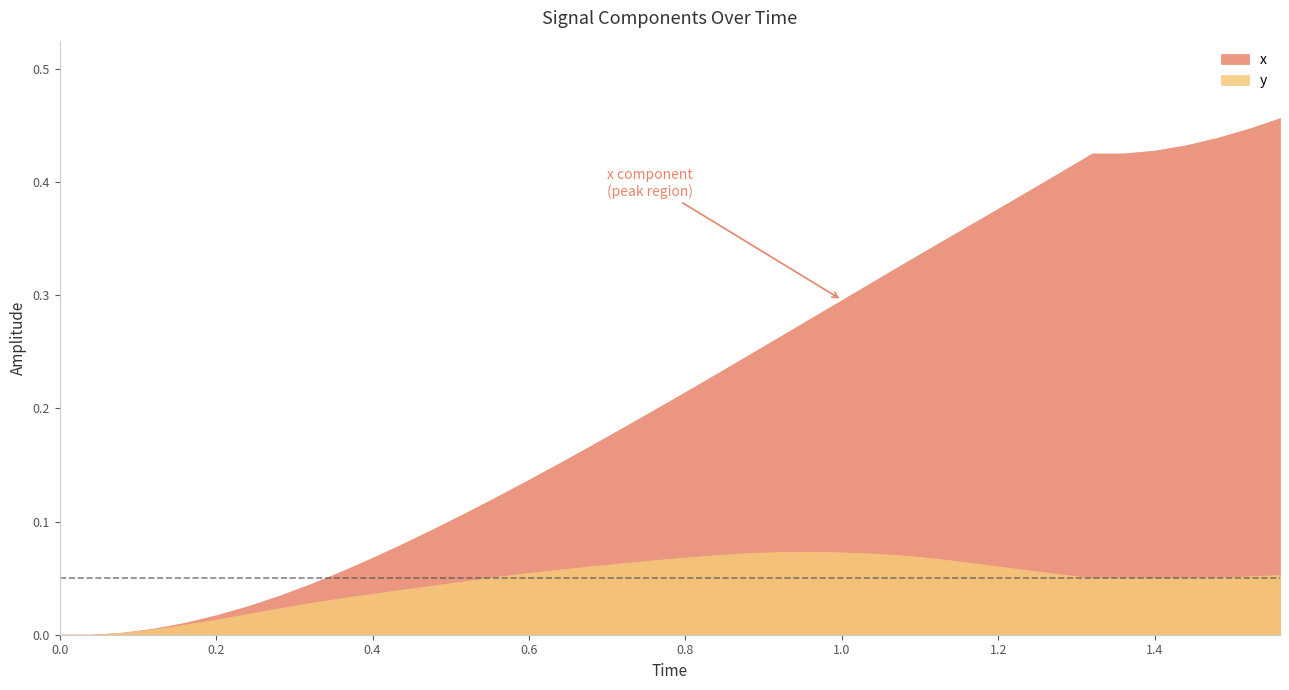

What is the difference between the highest and lowest values at 31?

0.3